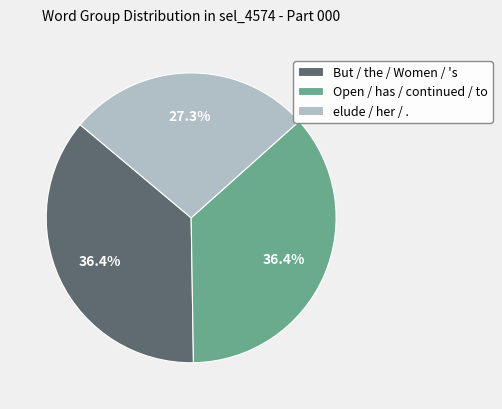

Approximately how many times larger is the value at But / the / Women / 's compared to Open / has / continued / to?

1.0